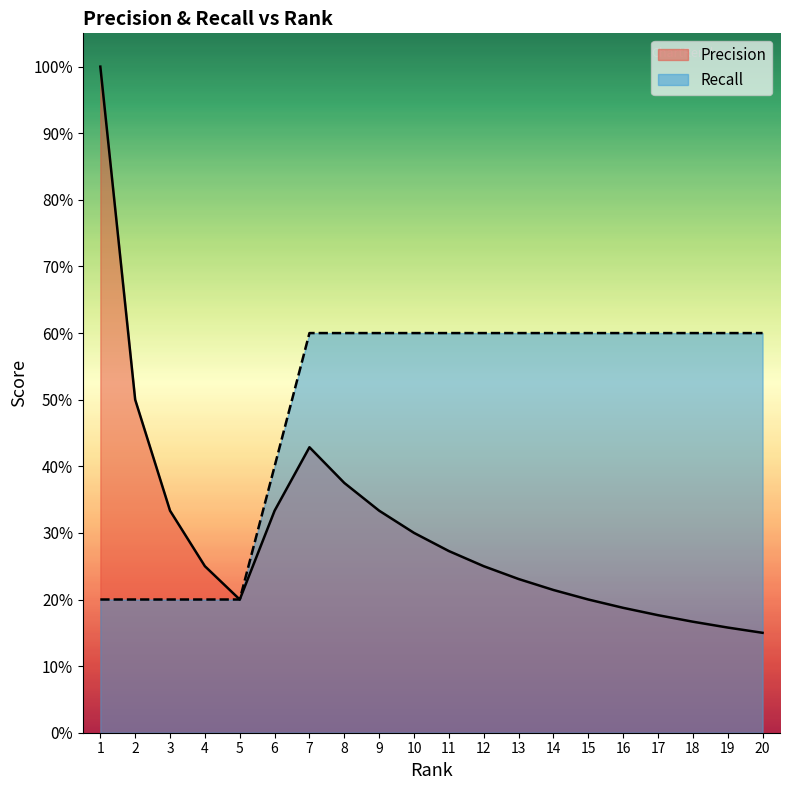

Where is Precision nearest to the value 0?

20